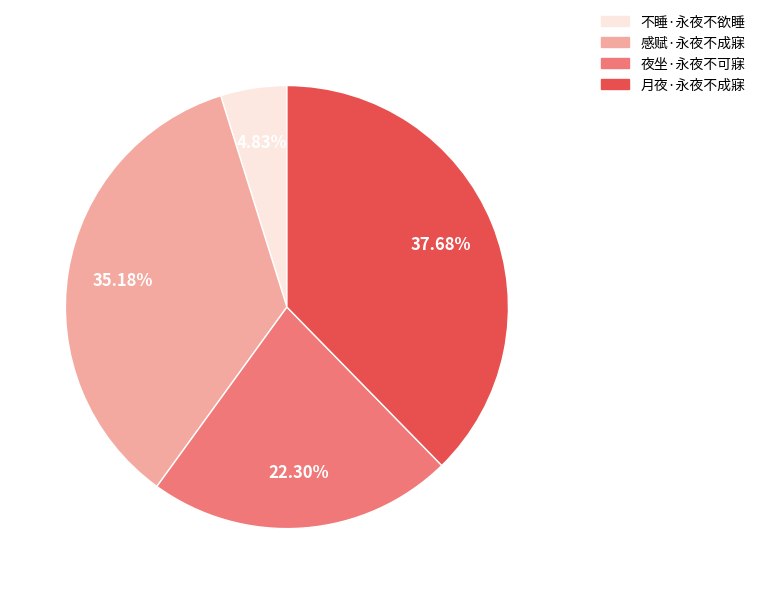

Does any single category account for the majority?

No